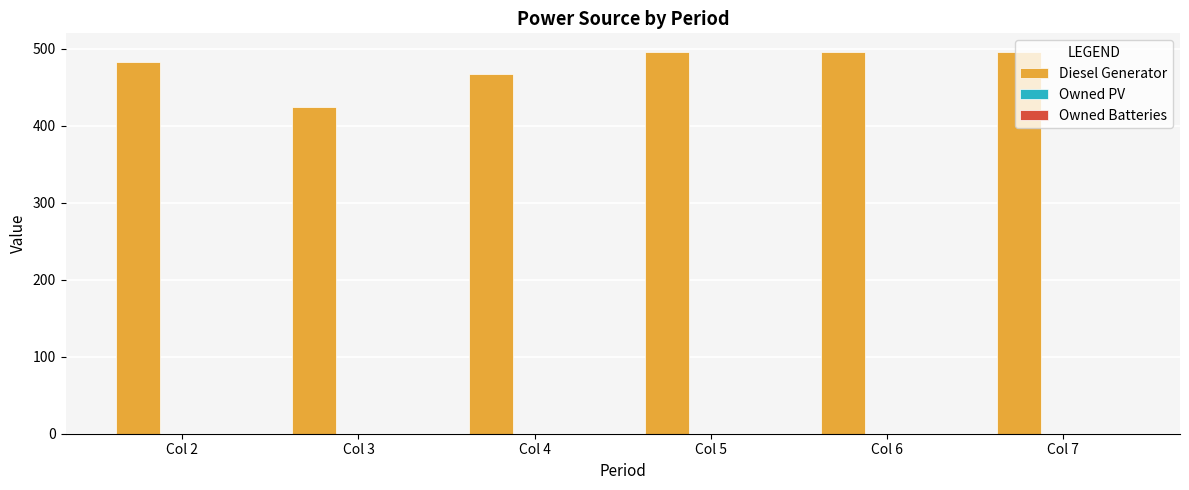

What is the sum of all values?

2858